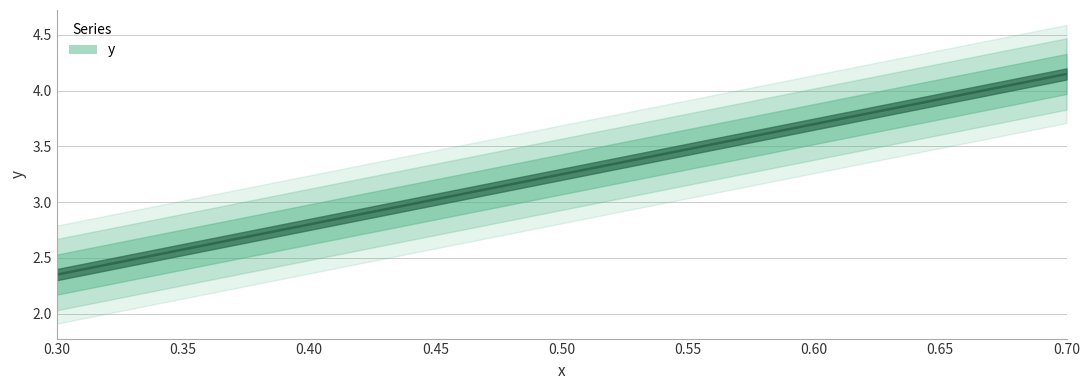

Is it true that the value at 0.3 is 1.0?

False